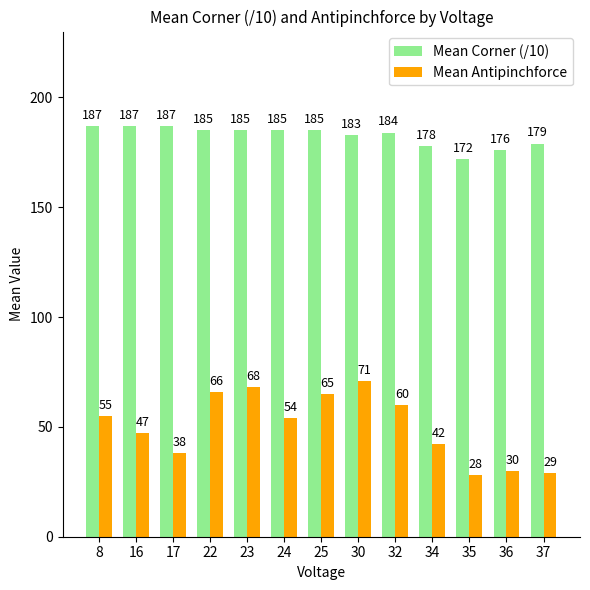

List the series in order of their overall mean, lowest first.

Mean Antipinchforce, Mean Corner (/10)